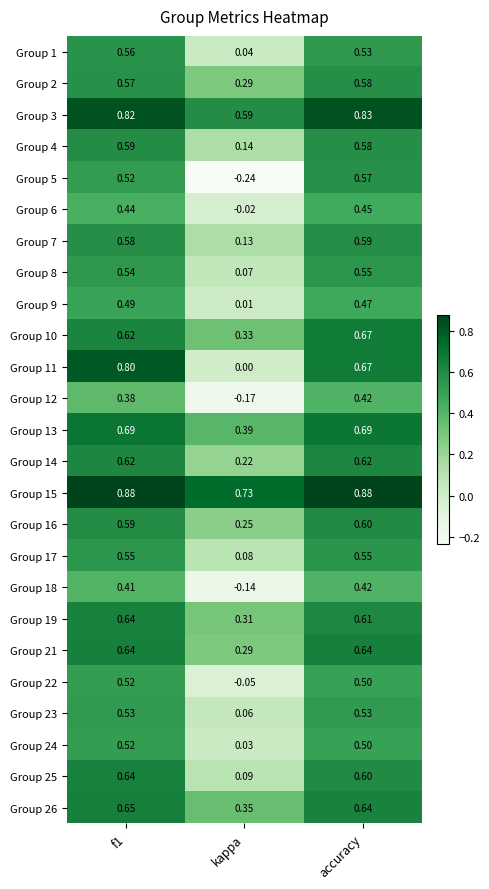

What is the spread (max minus min) of values at kappa?

1.0